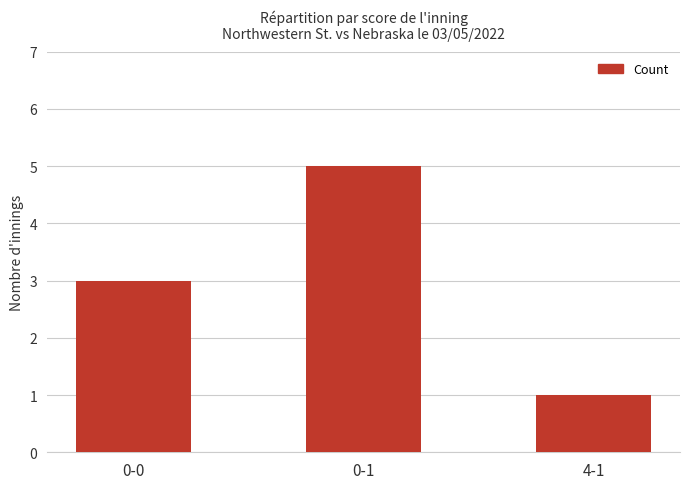

Rank the categories by value from lowest to highest.

4-1, 0-0, 0-1